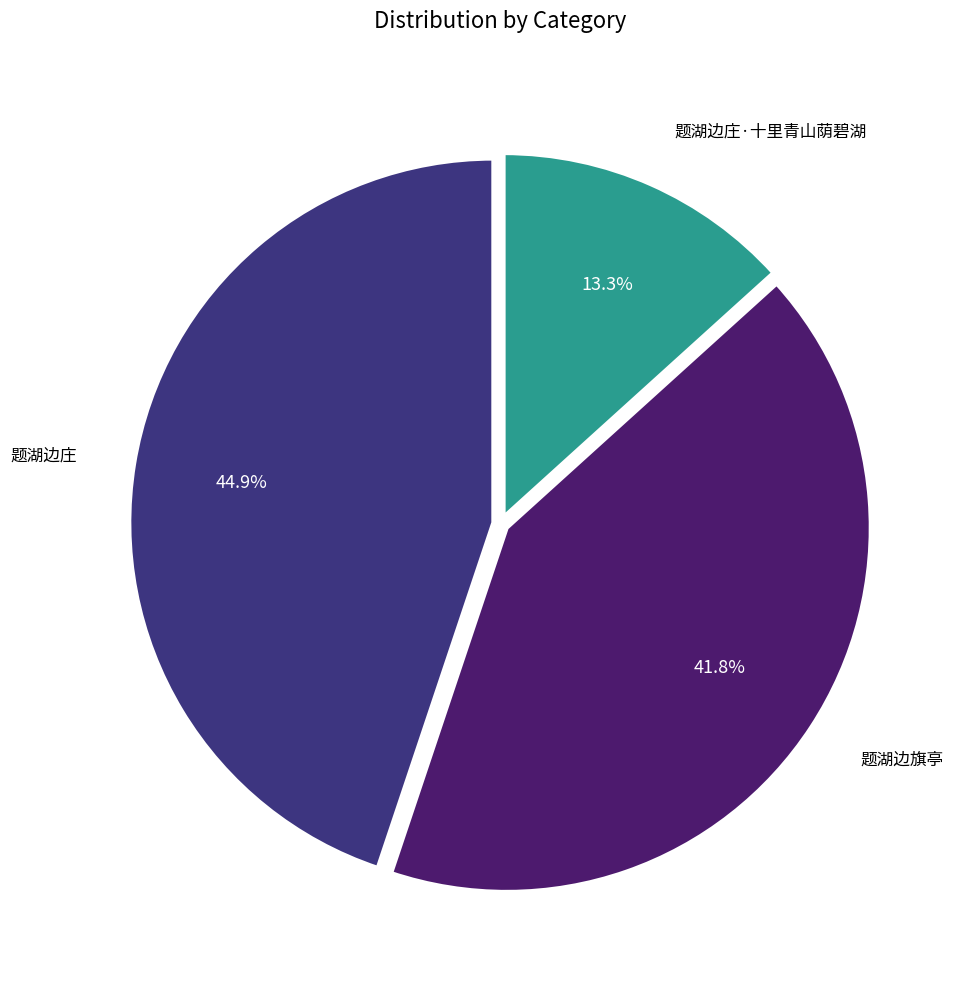

What percentage is NOT represented by 题湖边旗亭?

58.2%